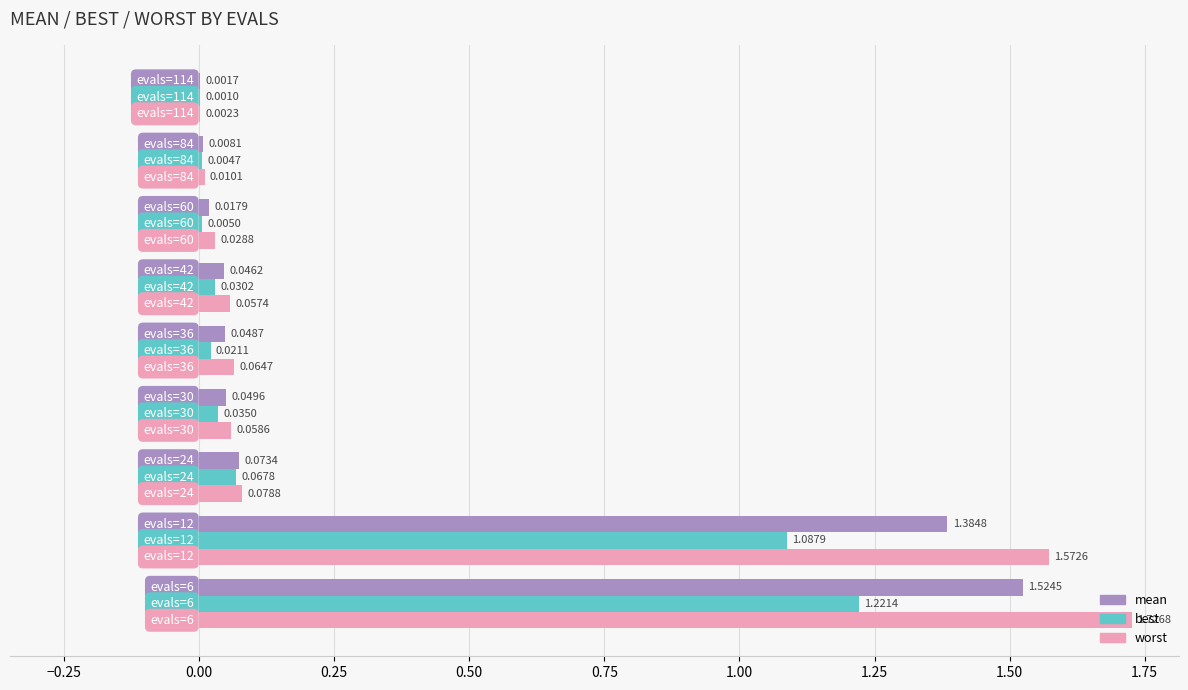

Which series has the largest total across all categories?

worst